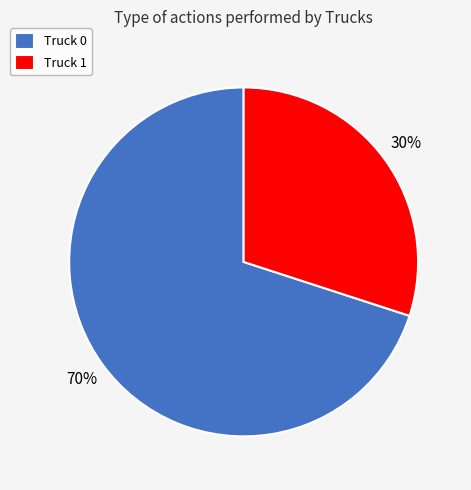

How many slices are in this pie chart?

2